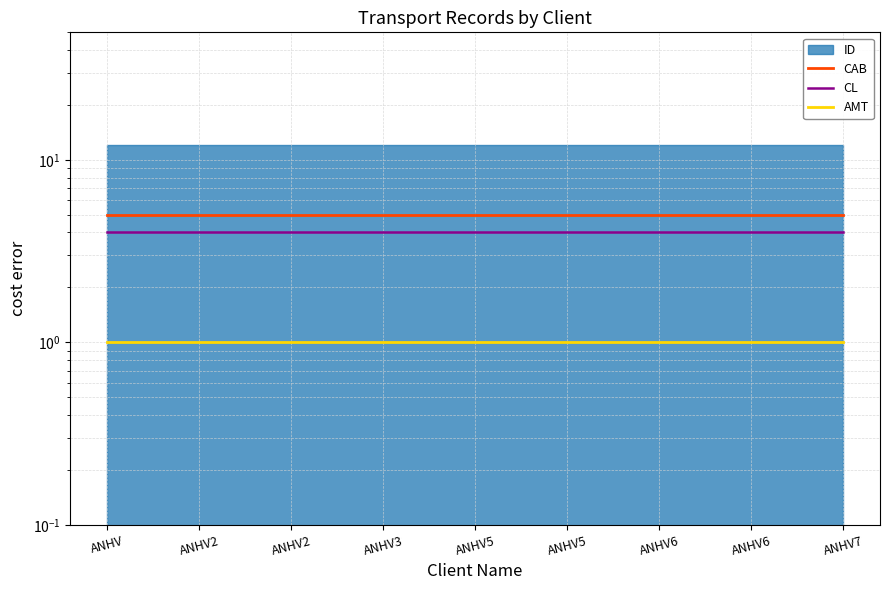

True or false: AMT has a value of 2 at ANHV7.

False